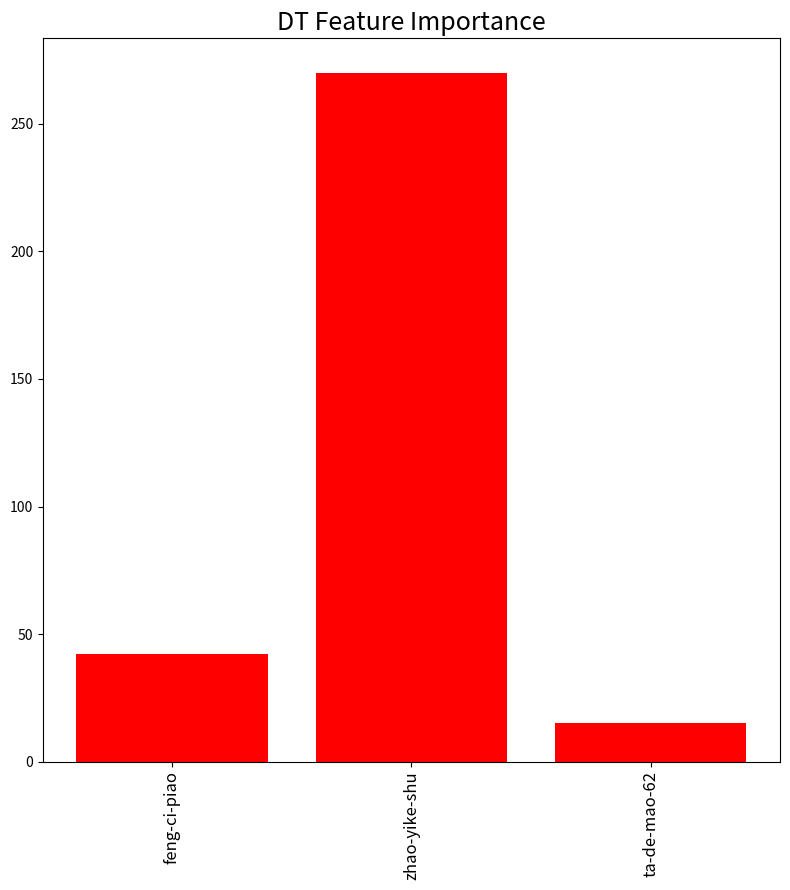

How many values are between 15 and 270?

3